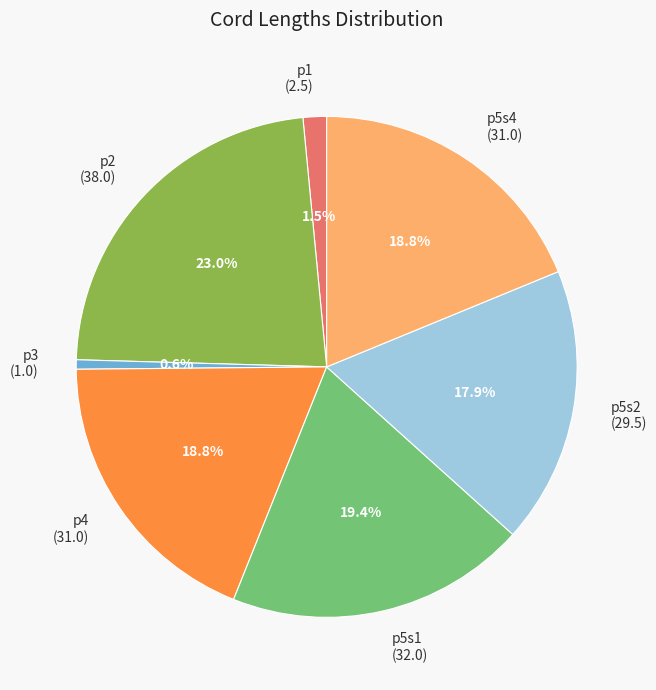

Is there a majority slice in this chart?

No